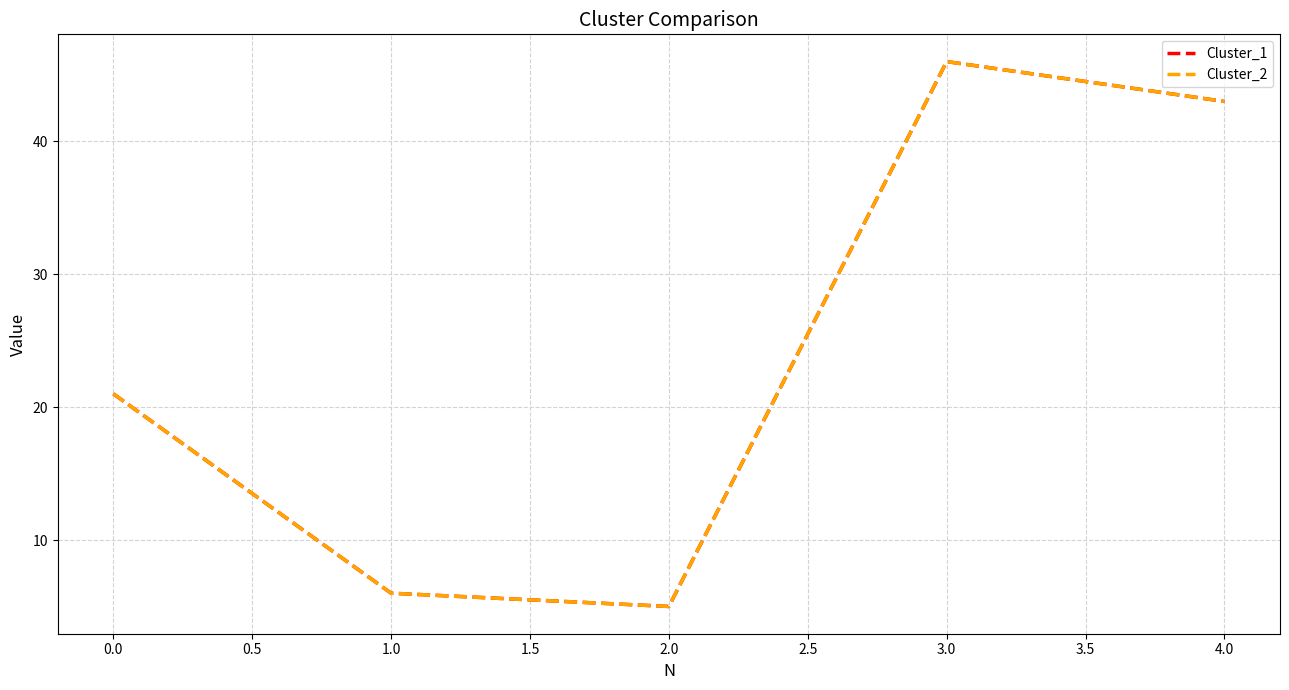

At how many categories does at least one series exceed 36?

2